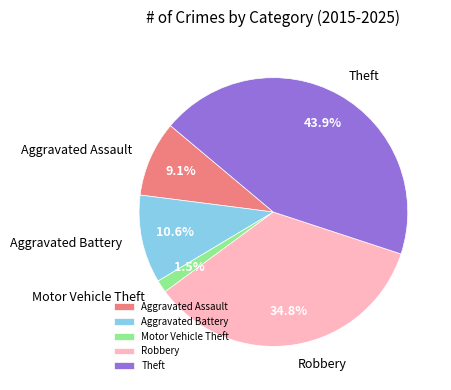

Rank the categories by value from highest to lowest.

Theft, Robbery, Aggravated Battery, Aggravated Assault, Motor Vehicle Theft